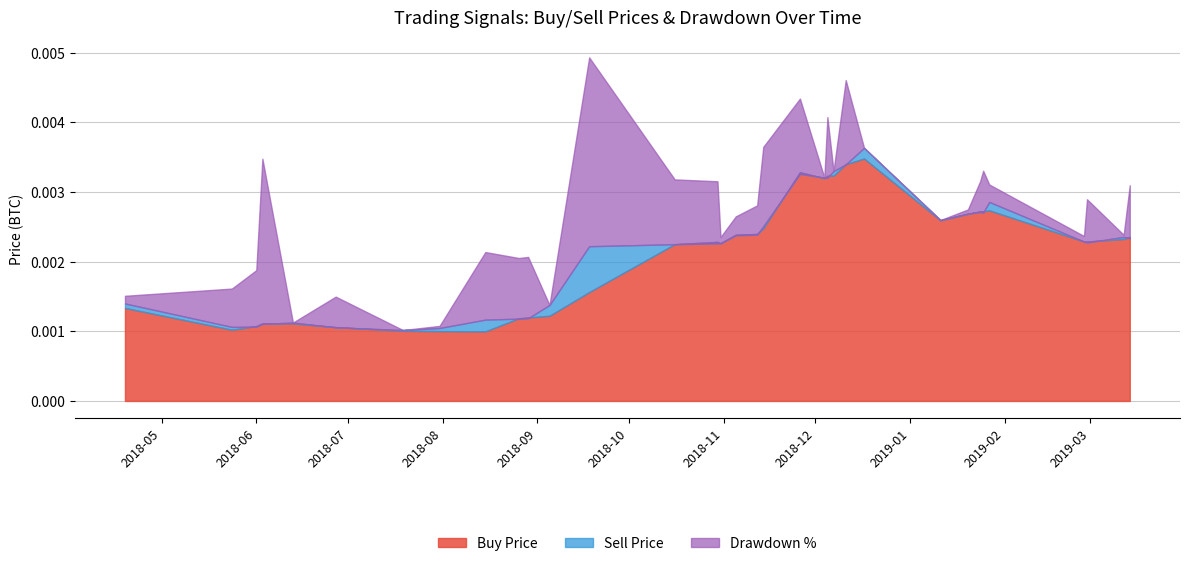

True or false: Buy Price has more than 0 interior local peaks.

True